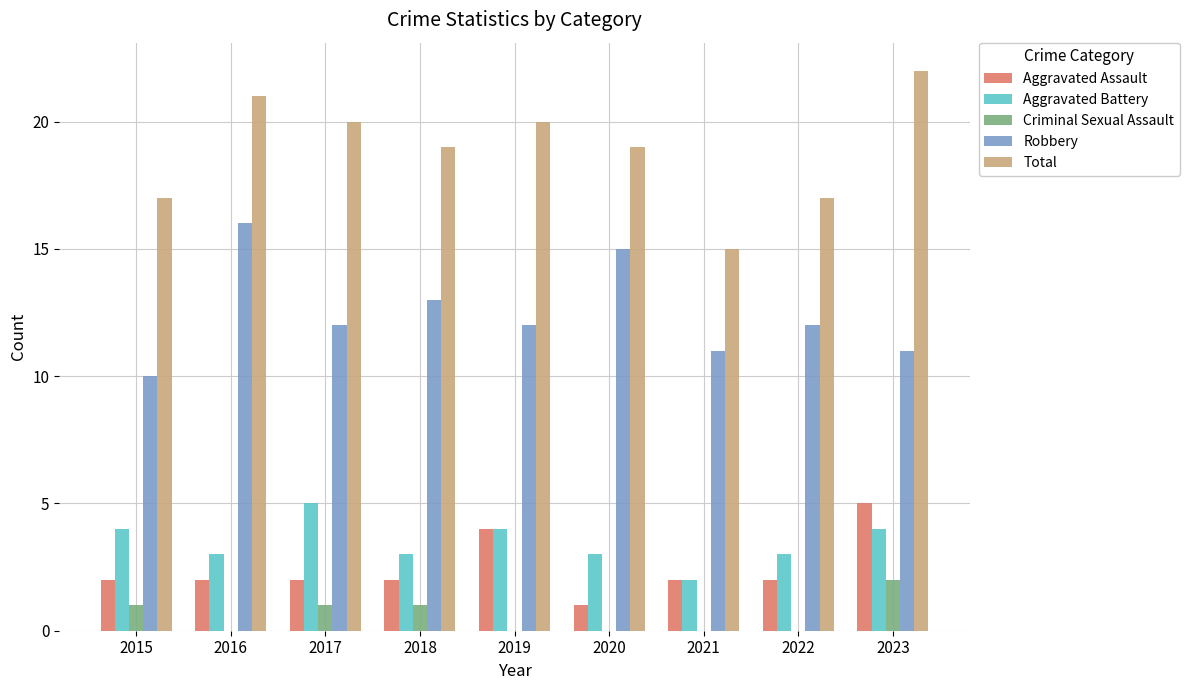

What is the total value across all series at 2023?

44